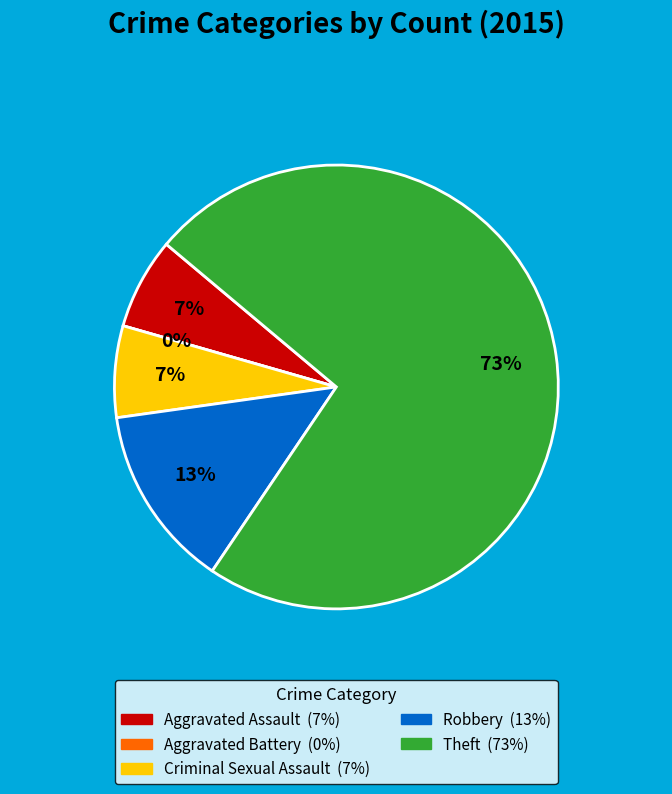

Is Criminal Sexual Assault the majority of the pie?

No